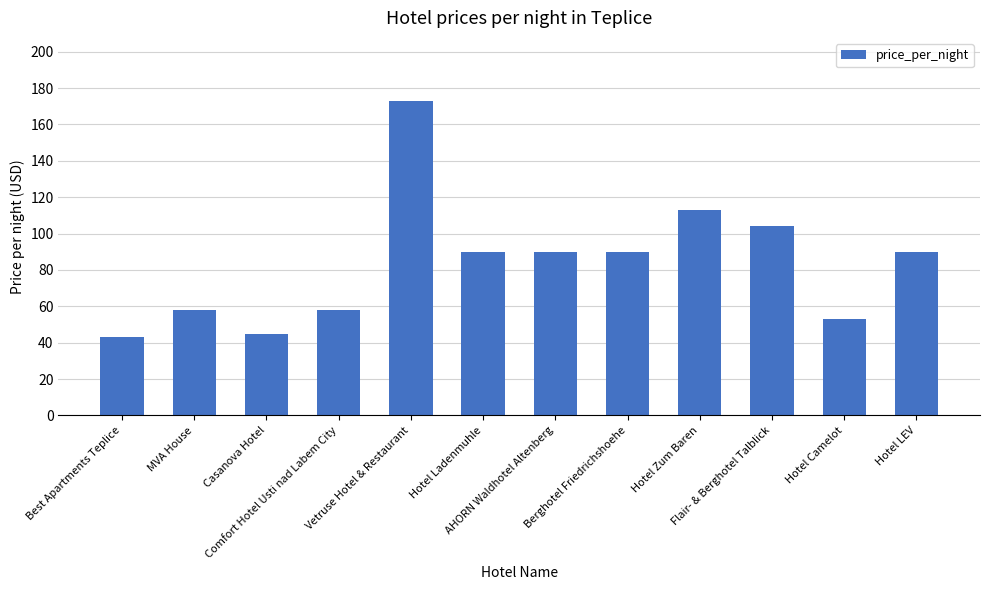

What position from the left is Berghotel Friedrichshoehe?

8